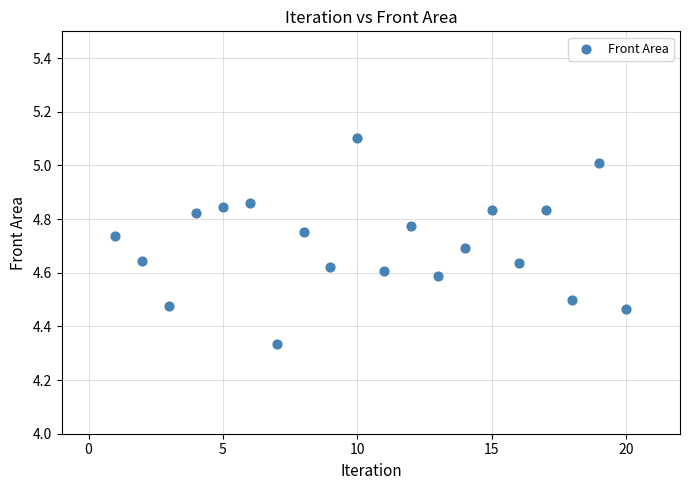

What is the range of Y values (max minus min)?

0.8